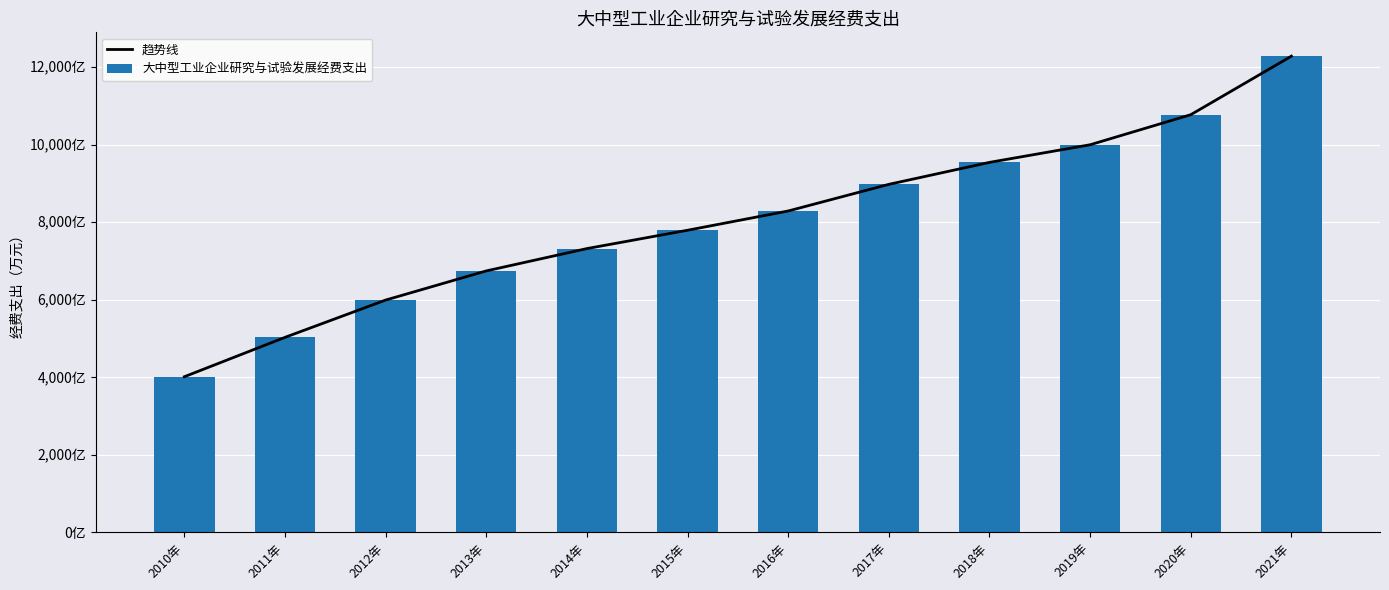

Is the value of 大中型工业企业研究与试验发展经费支出 at 2013年 greater than the value of 趋势线 at 2017年?

No